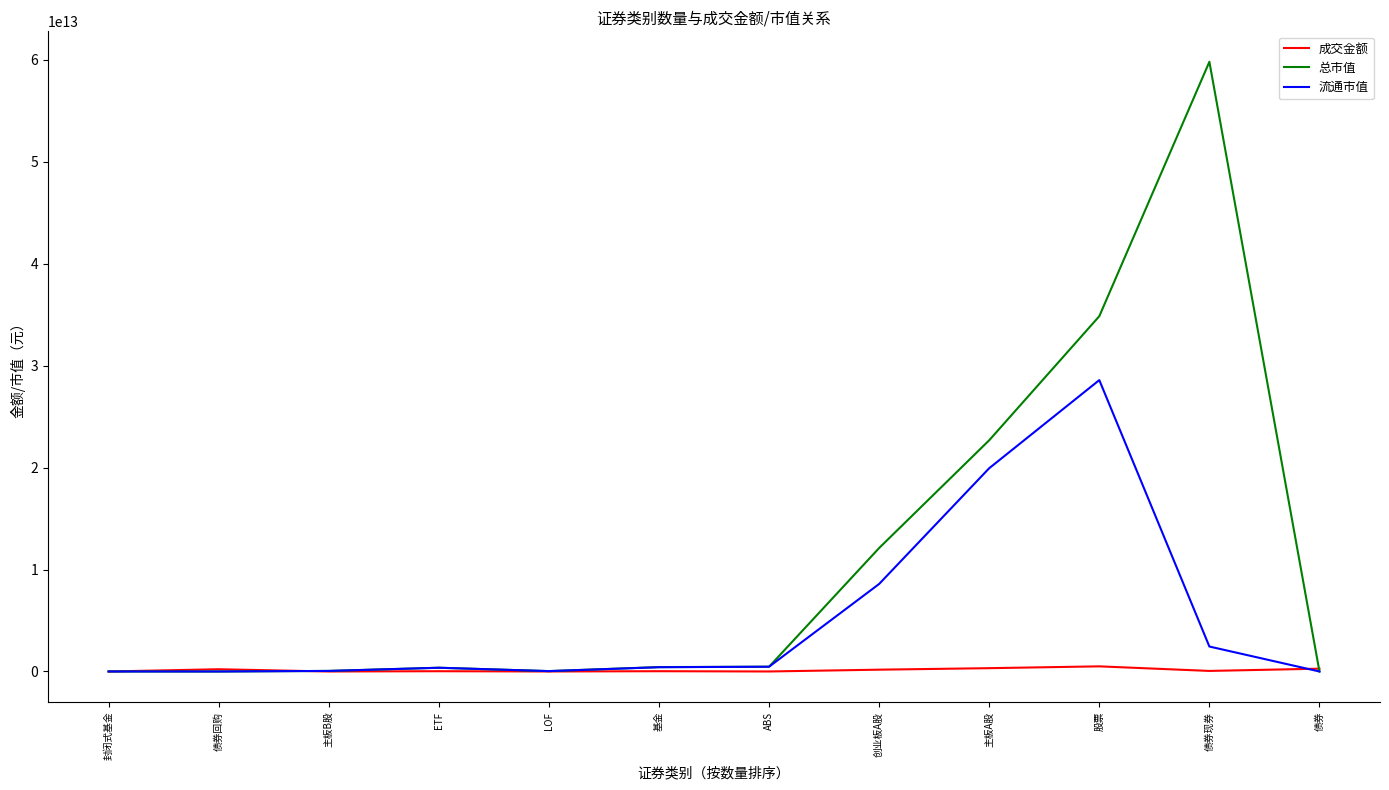

Rank the series by their average value, from highest to lowest.

总市值, 流通市值, 成交金额